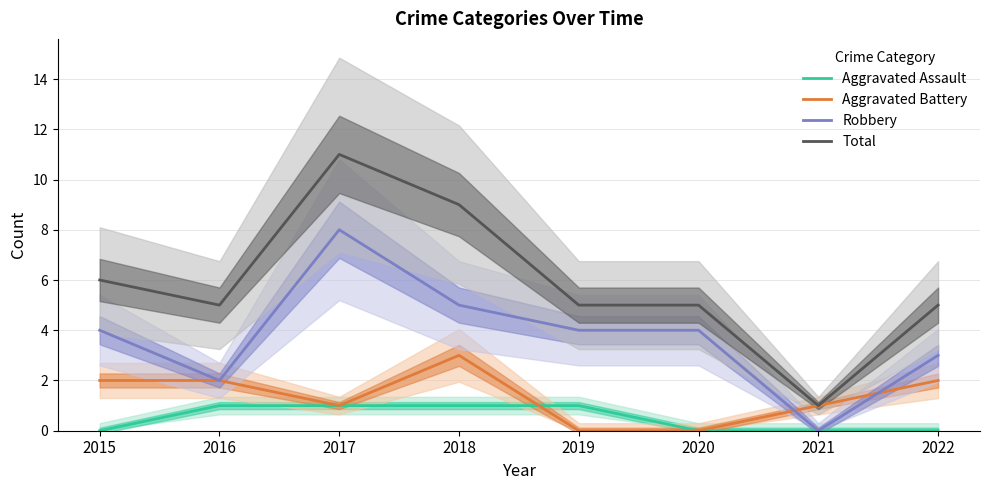

Rank the series by their maximum value, from lowest to highest.

Aggravated Assault, Aggravated Battery, Robbery, Total